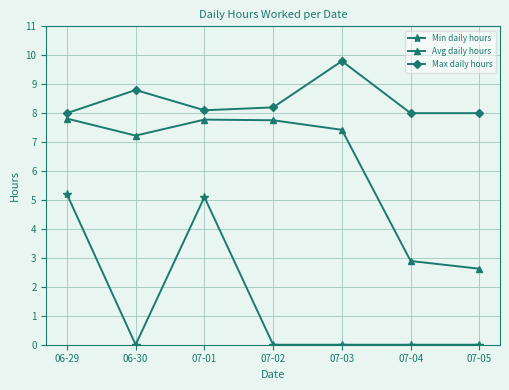

True or false: Max daily hours has more than 0 points higher than both neighbors.

True